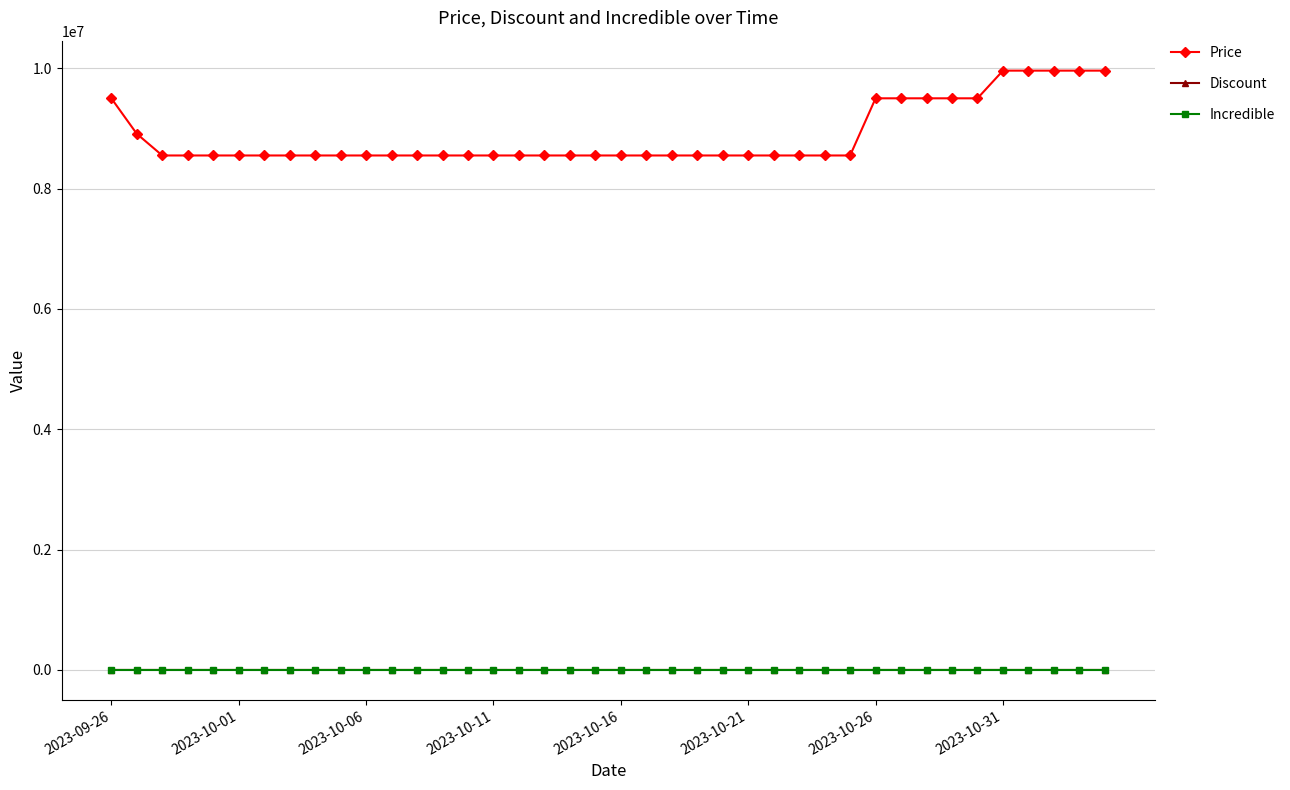

How many data points in Price are above 8550000?

12